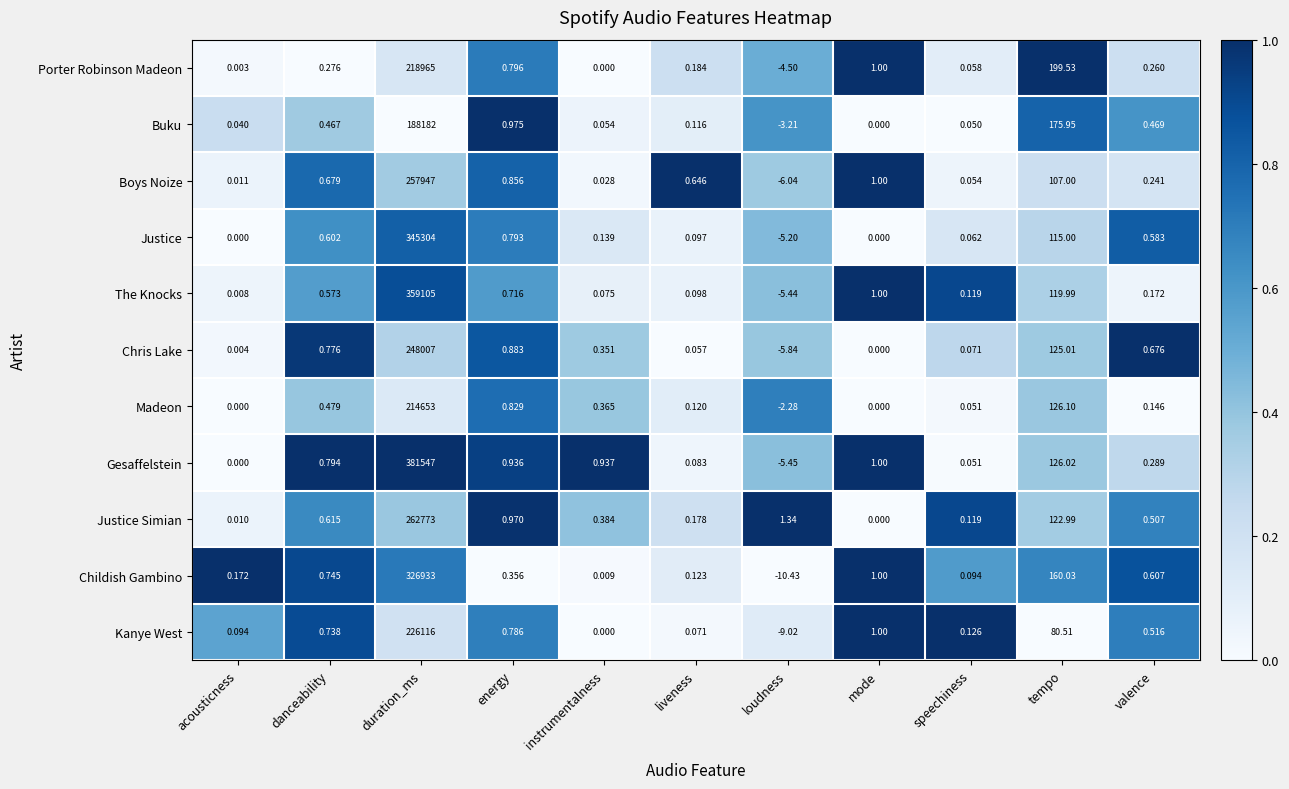

At which label is Gesaffelstein closest to 190770?

tempo